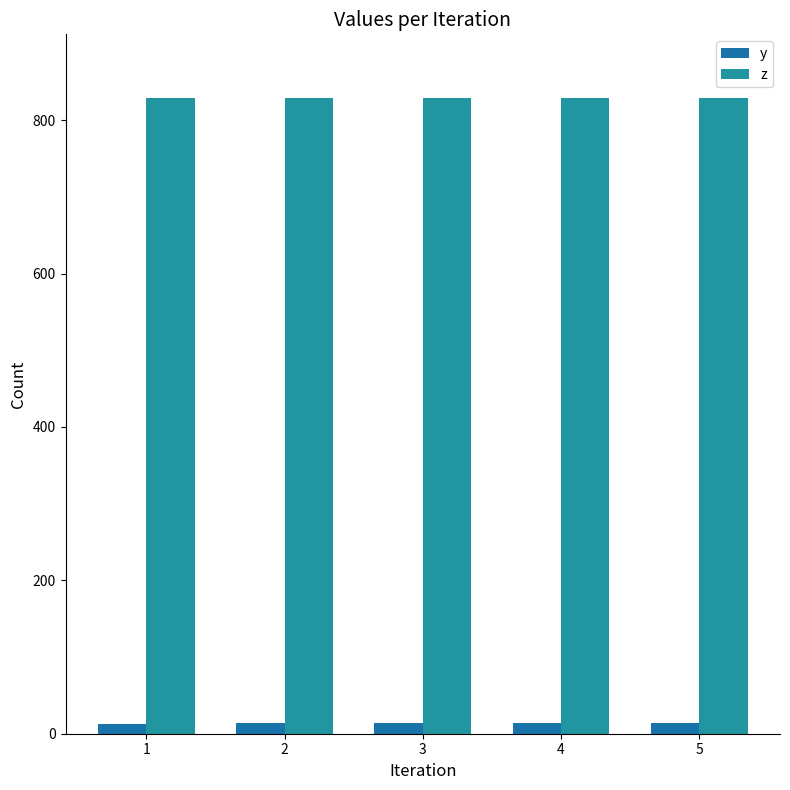

What is the sum of the z values at 2 and 1?

1658.0